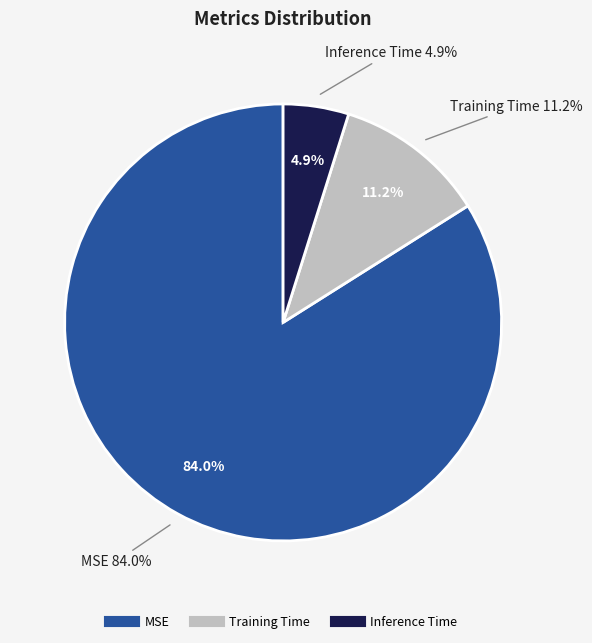

True or false: MSE accounts for 71% of the total.

False